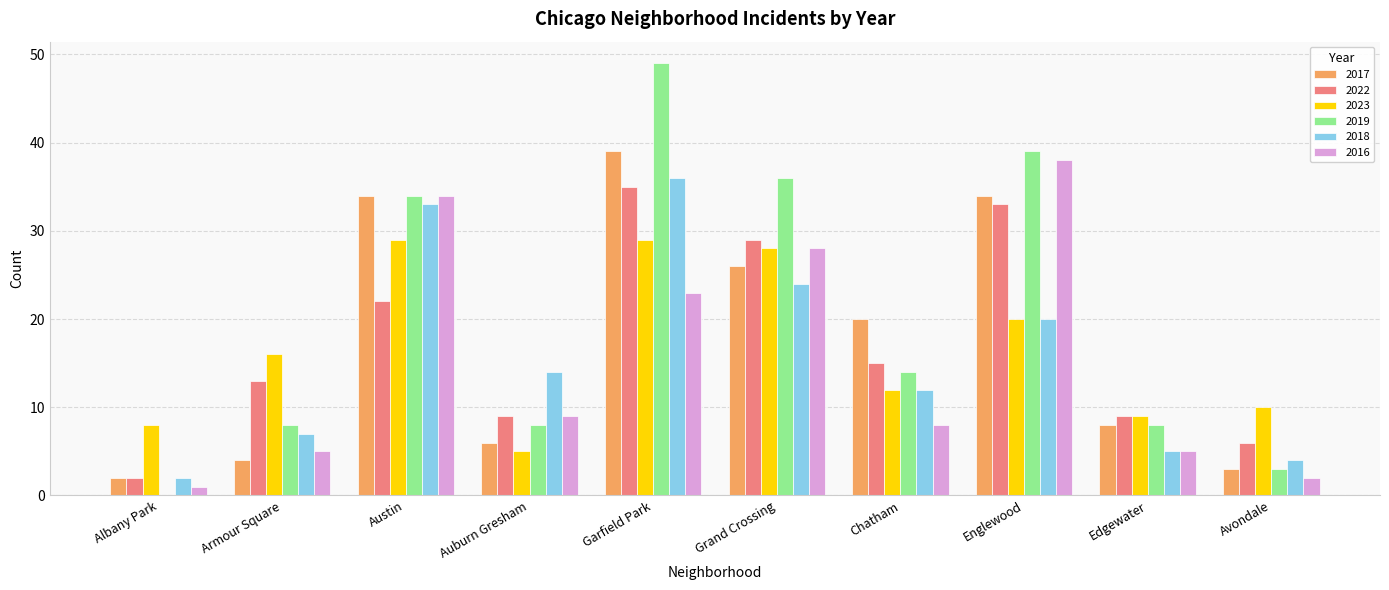

Which series has the largest total across all categories?

2019